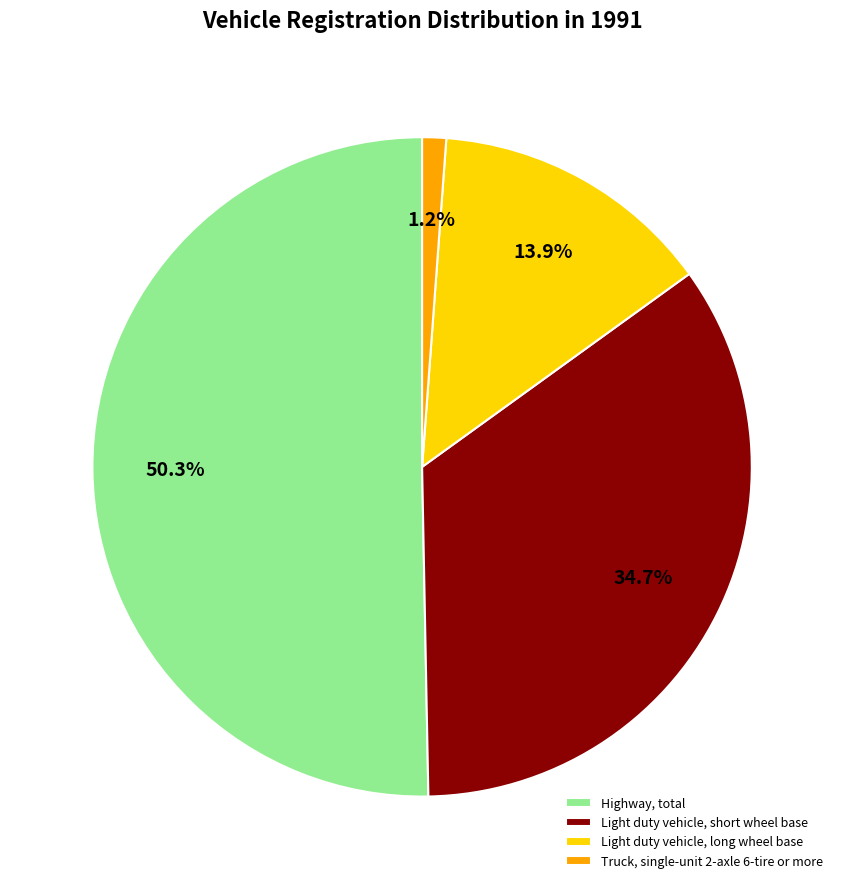

Which category has the biggest portion of the pie?

Highway, total